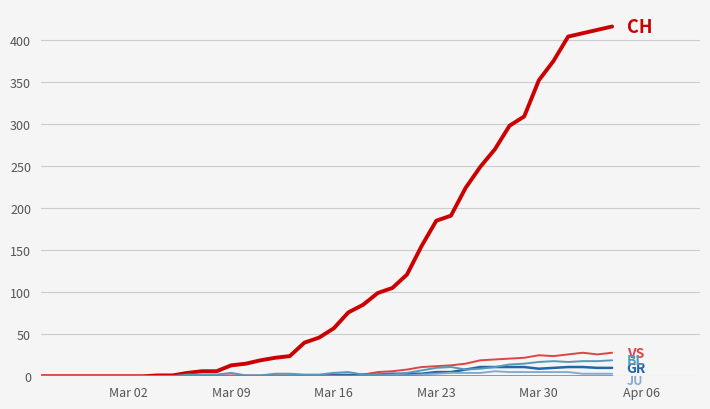

Does the chart have visible grid lines?

Yes